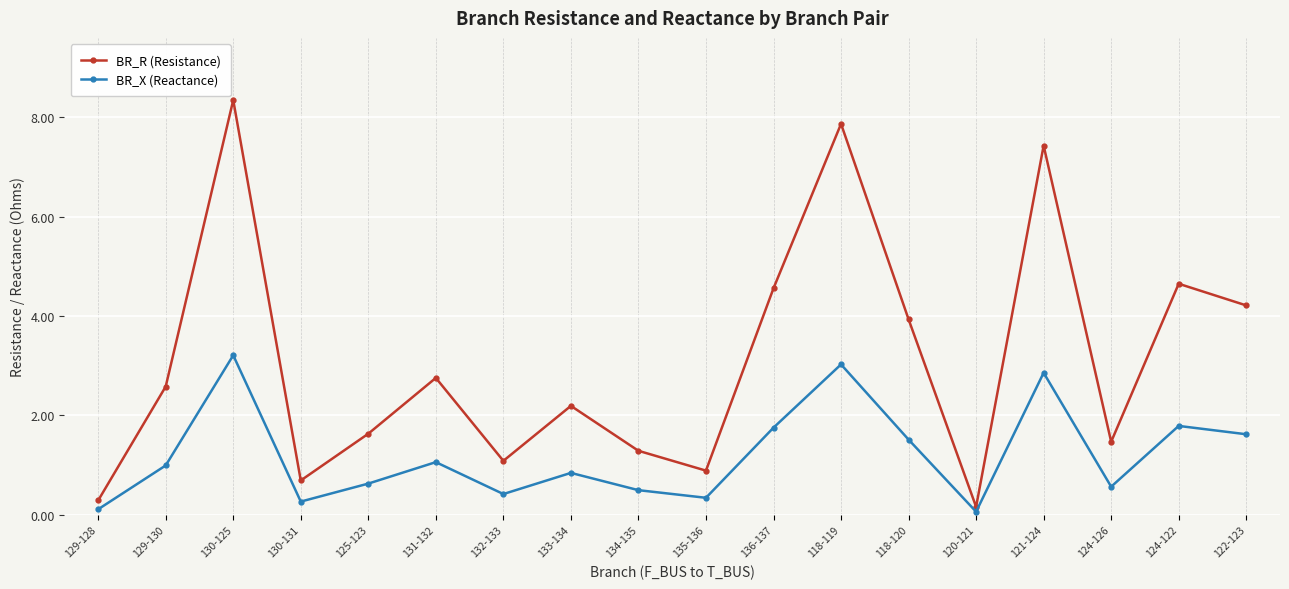

What is the label of the 13th point from the right?

131-132